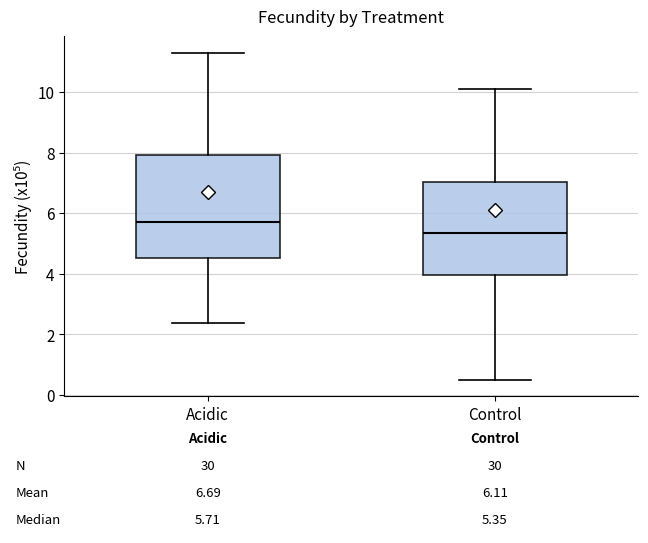

Which box has the lowest median line?

Control